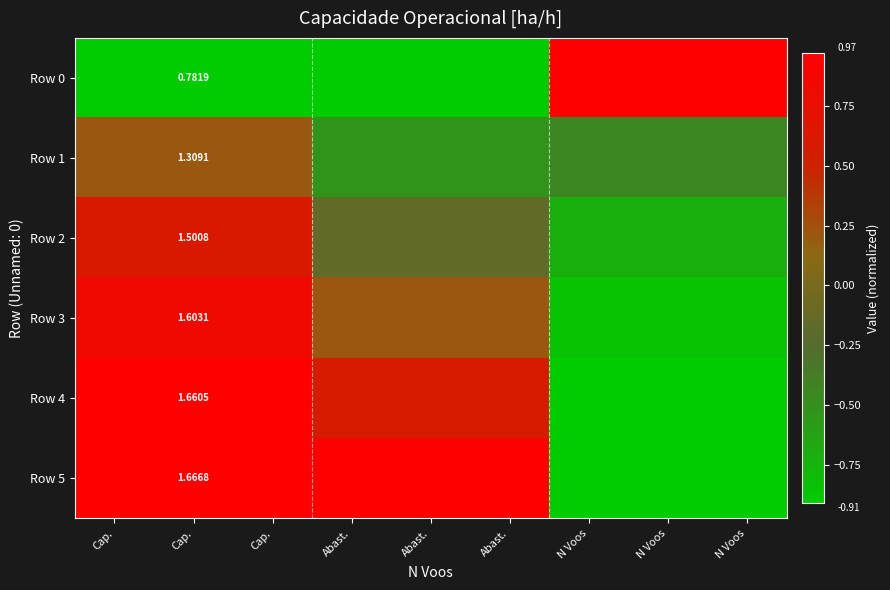

True or false: Row 0 has a value of 1.0 at N Voos.

True